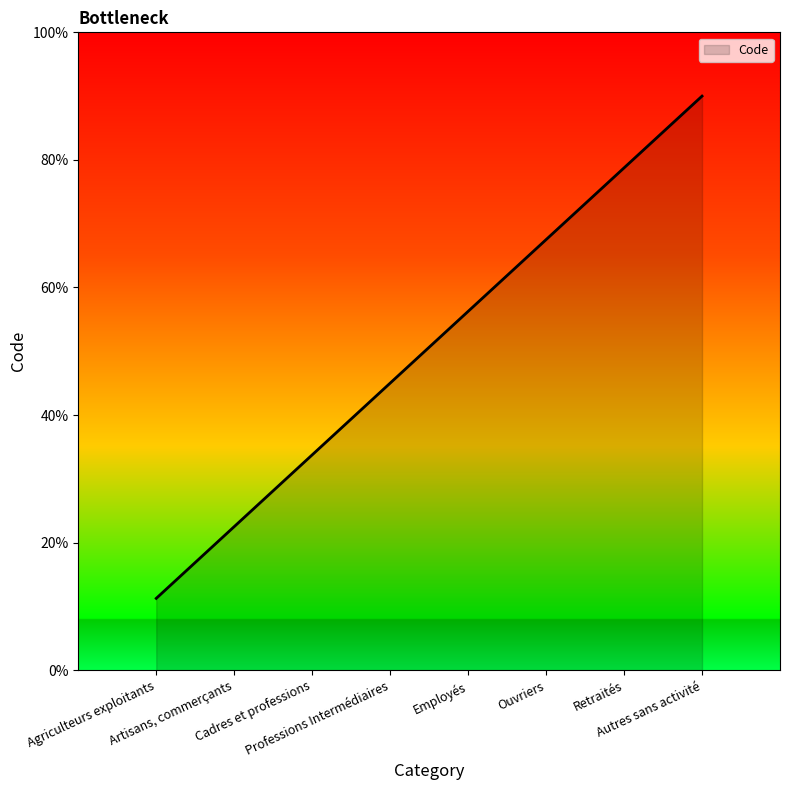

Which label corresponds to the smallest value in the chart?

Agriculteurs exploitants